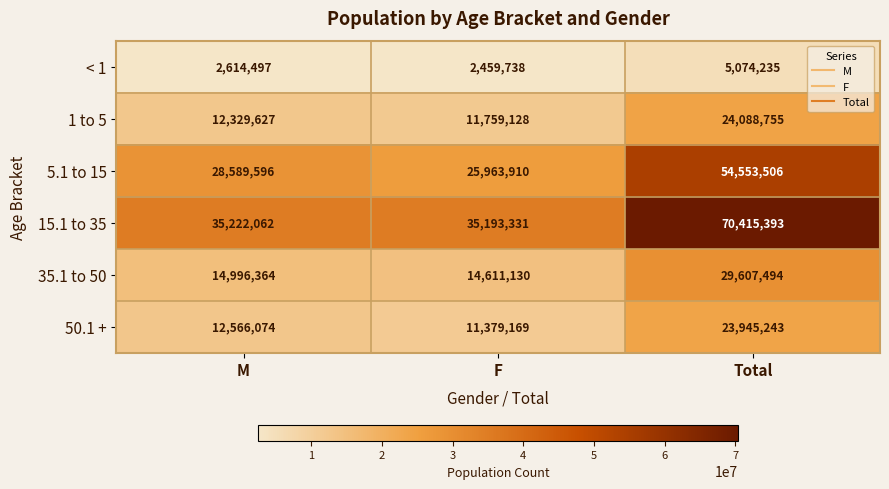

At M, list the series in order from smallest to largest.

< 1, 1 to 5, 50.1 +, 35.1 to 50, 5.1 to 15, 15.1 to 35